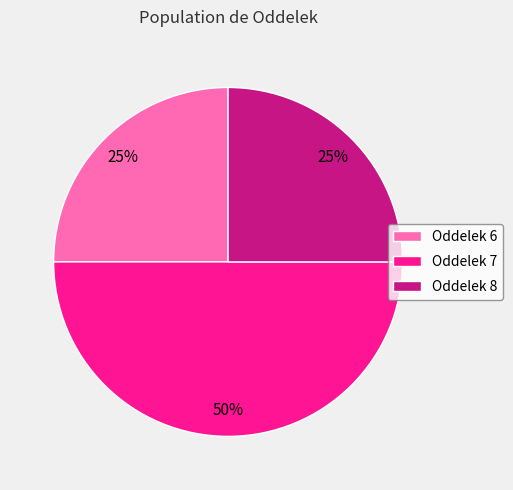

To the nearest percent, what is the difference between the largest and smallest slice percentages?

25%